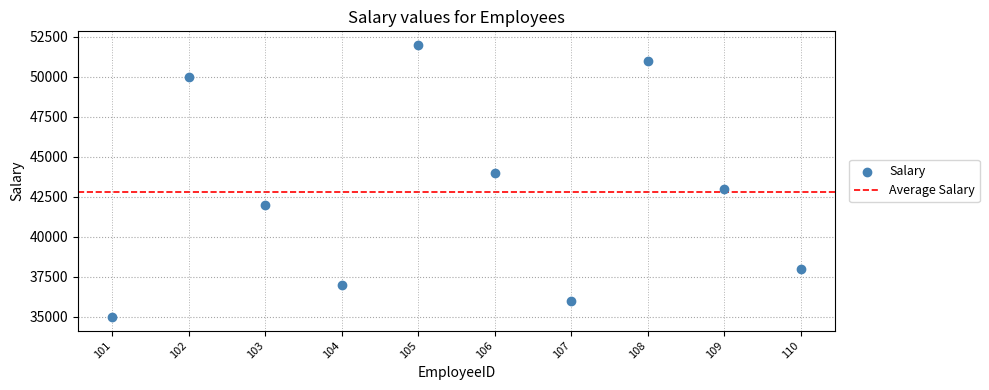

What is the range of Y values (max minus min)?

17000